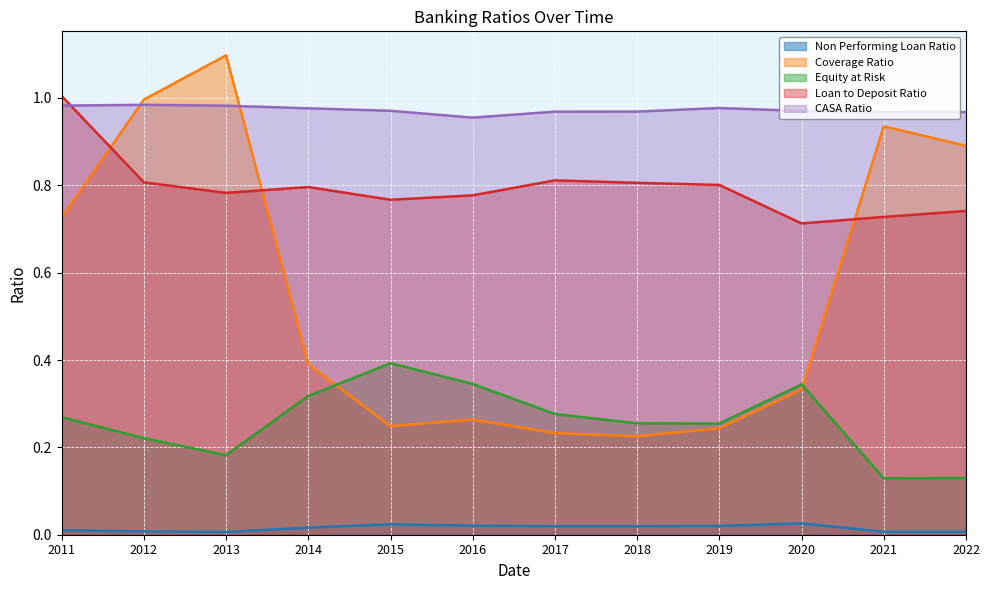

Which series has the largest range (max minus min)?

Coverage Ratio